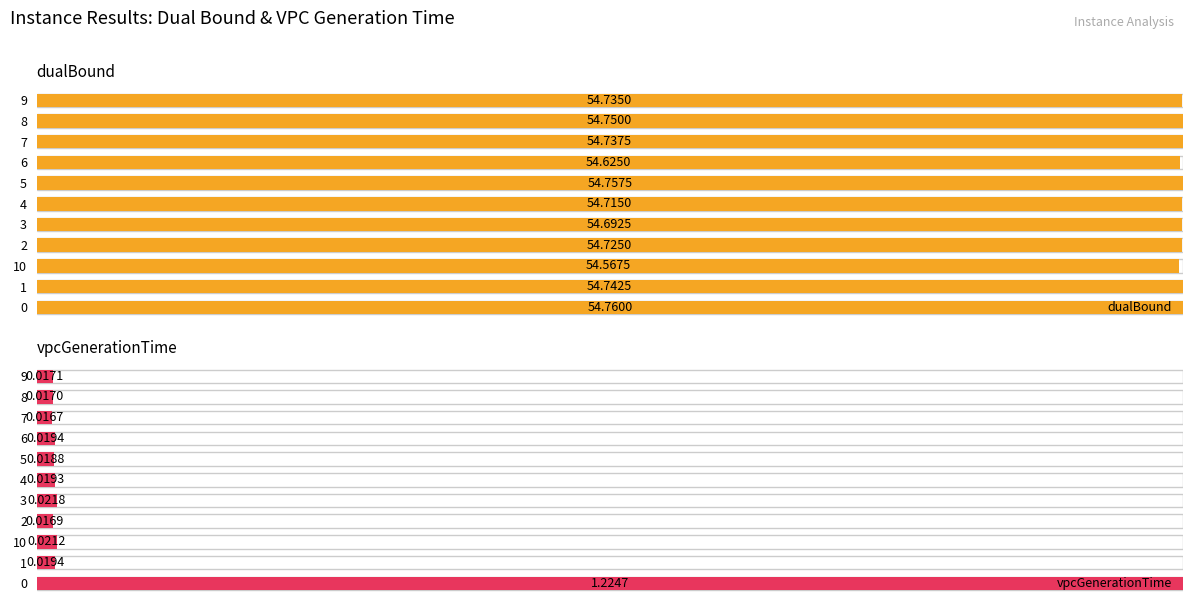

At how many categories does at least one series exceed 0?

11